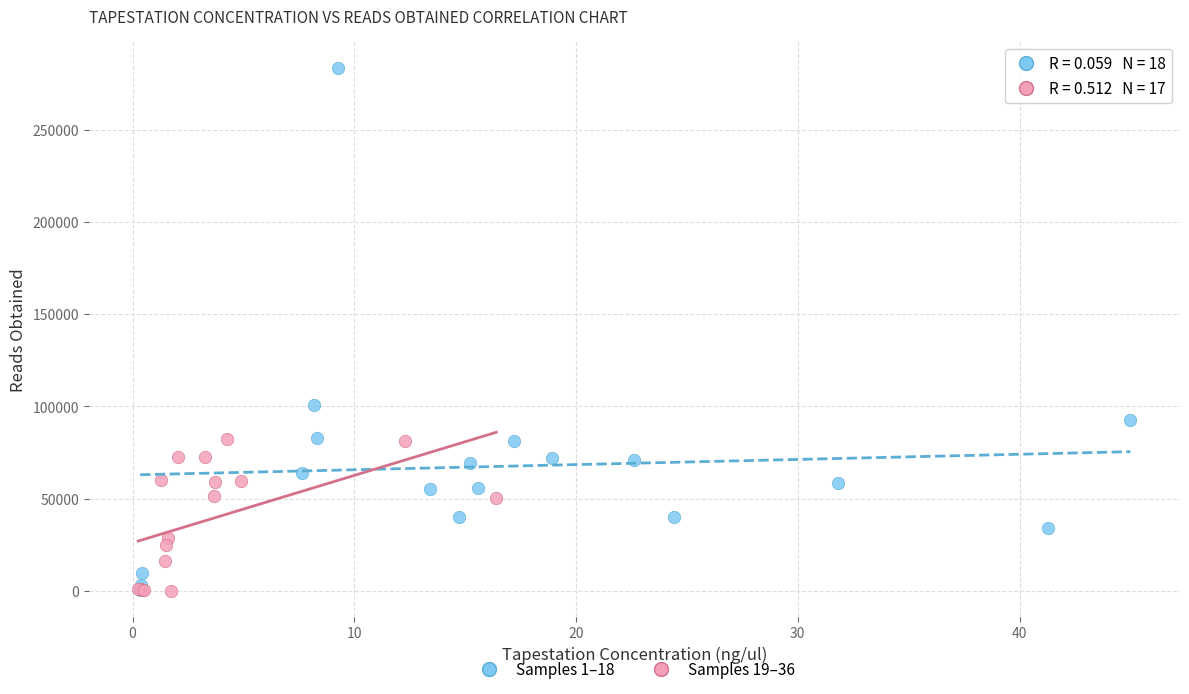

Which series contains the highest Y value?

Samples 1–18